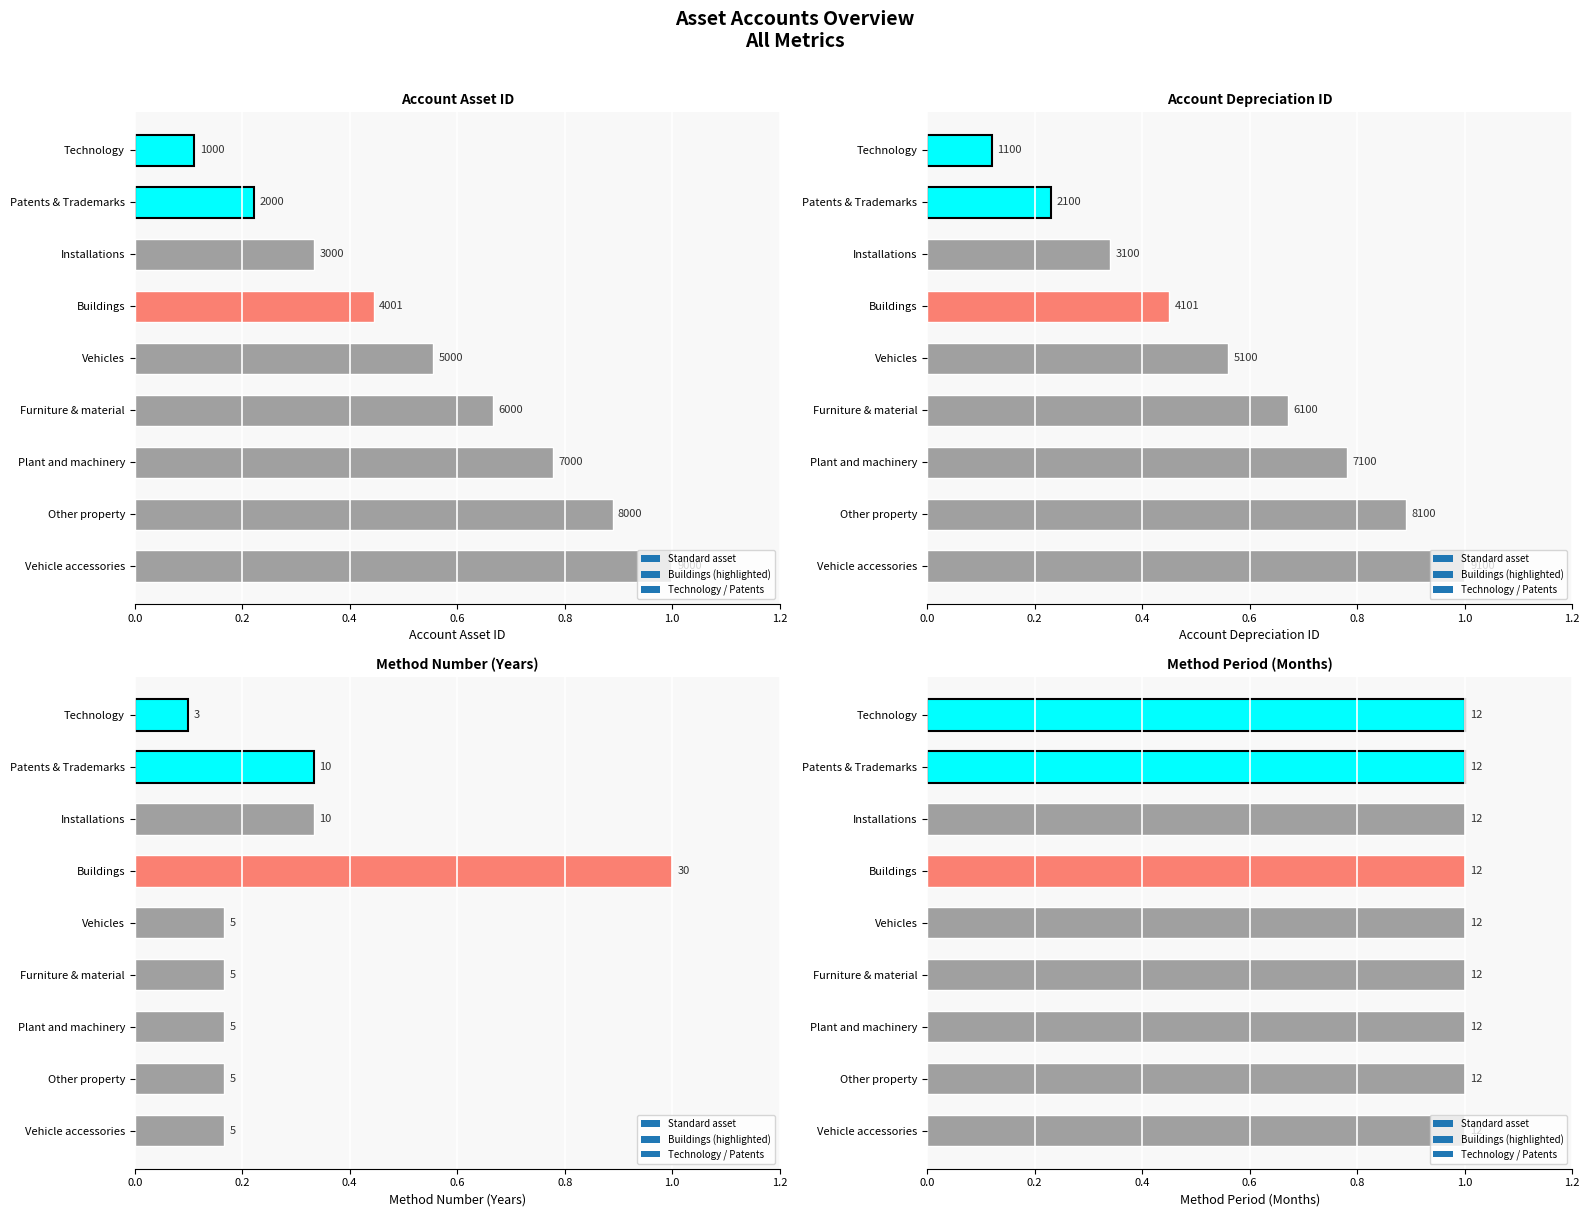

Between Furniture & material and Vehicle accessories, which series saw the biggest shift?

account_asset_id